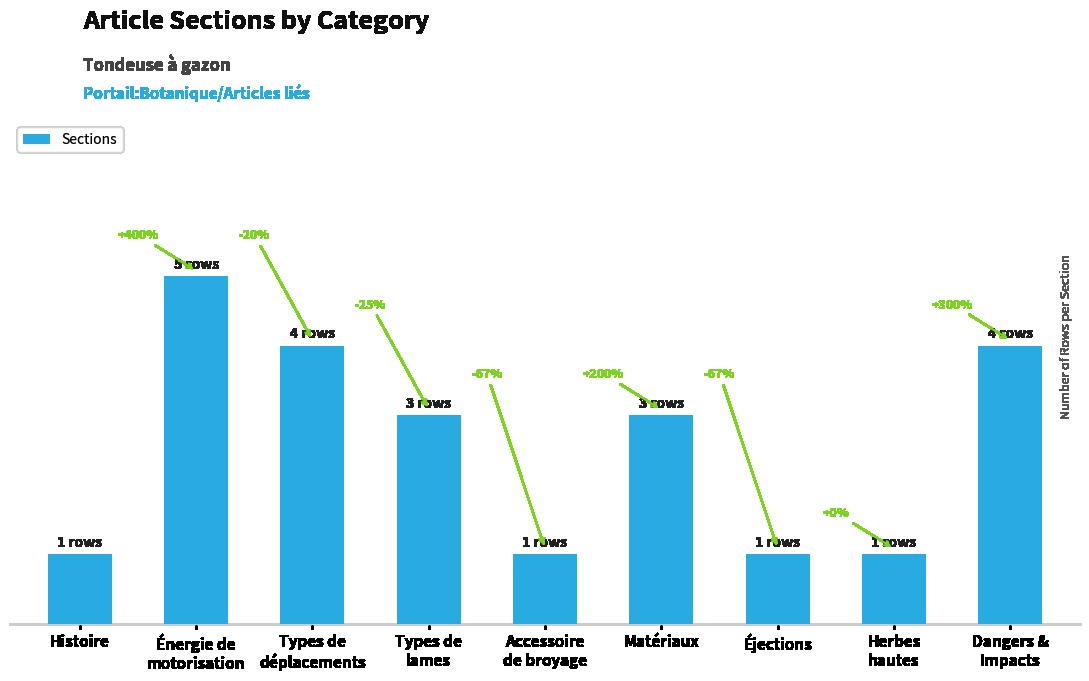

Reading left to right, list all the values displayed in this chart.

1	5	4	3	1	3	1	1	4